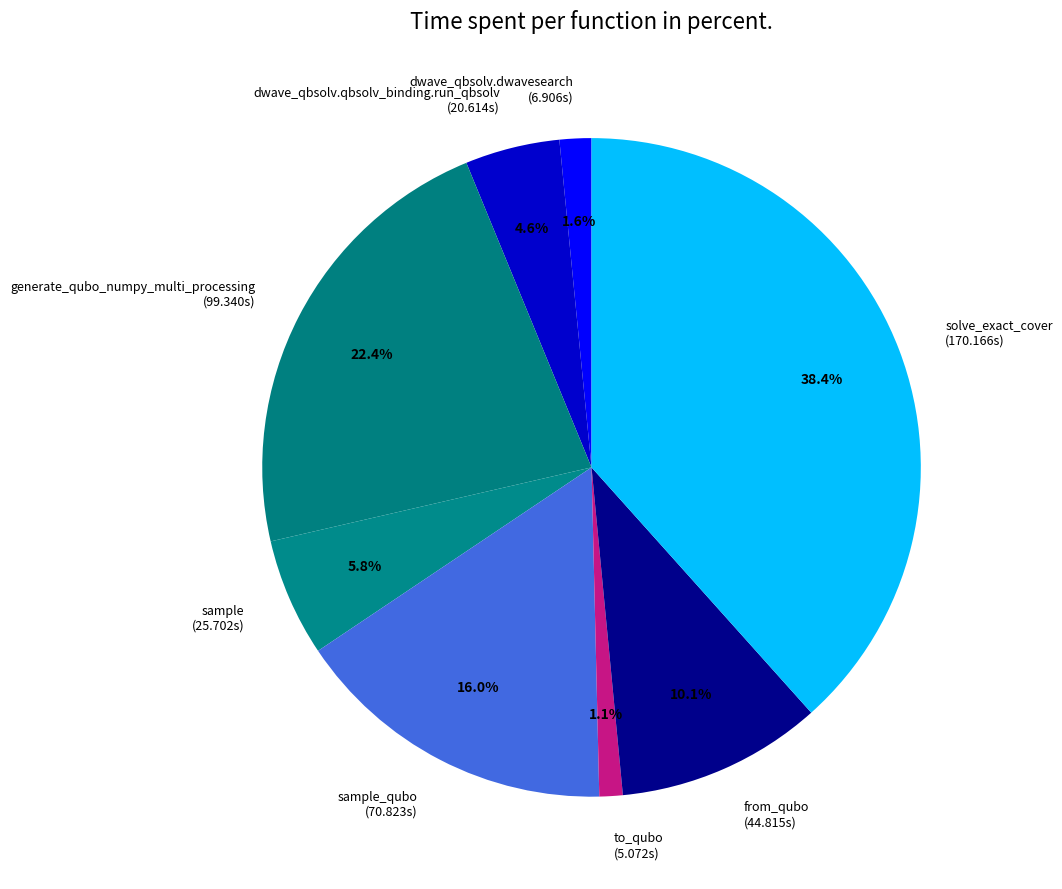

How many segments does this pie chart have?

8